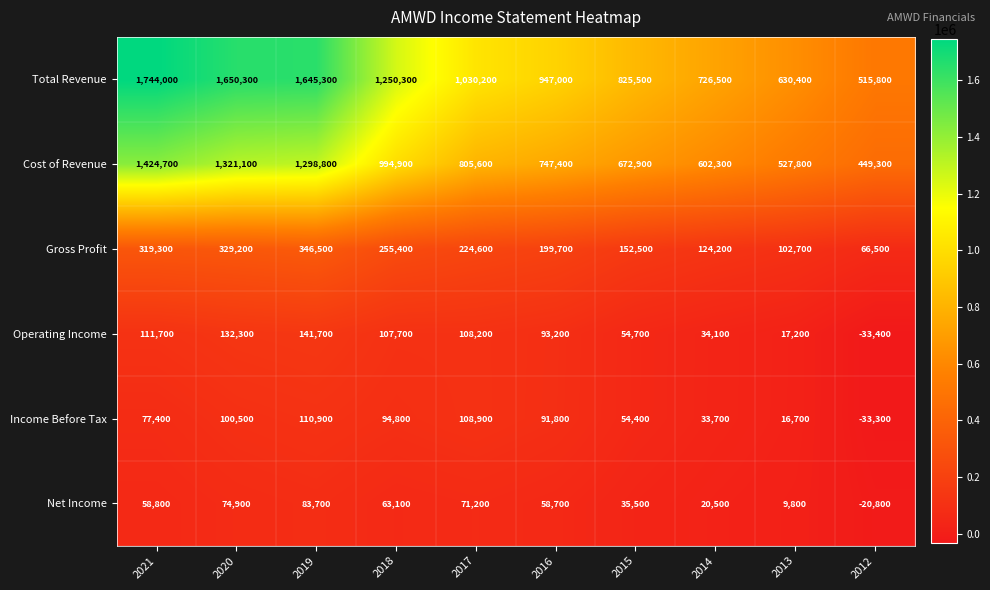

Is the value of Total Revenue at 2016 greater than the value of Operating Income at 2012?

Yes